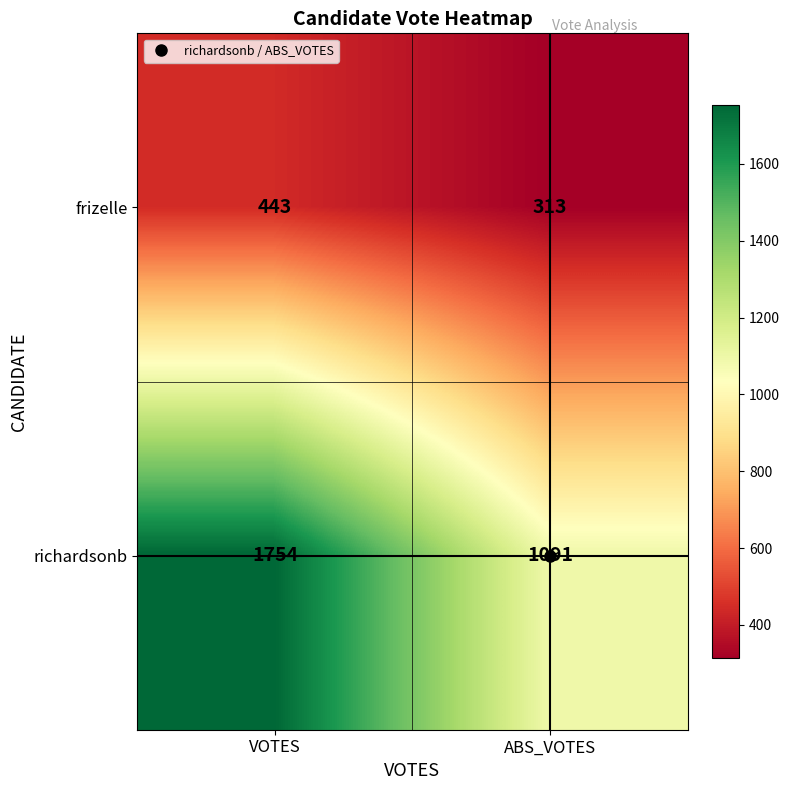

Between VOTES and ABS_VOTES, which series saw the biggest shift?

richardsonb